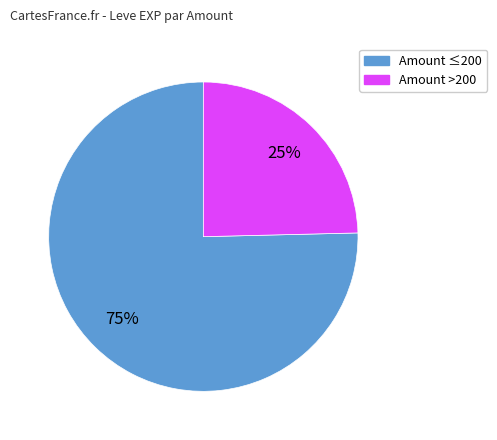

To the nearest percent, what is the average slice percentage?

50%